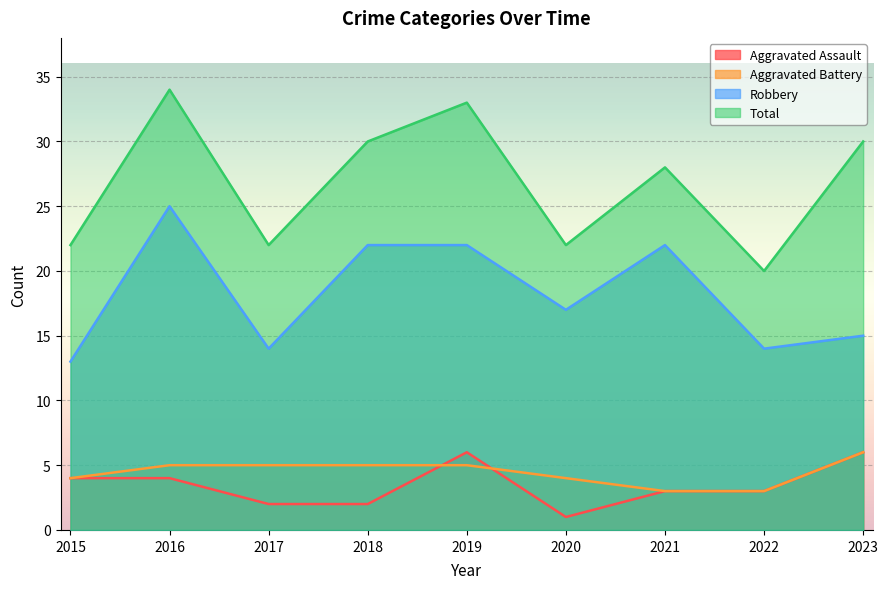

What is the average value of the Robbery series?

18